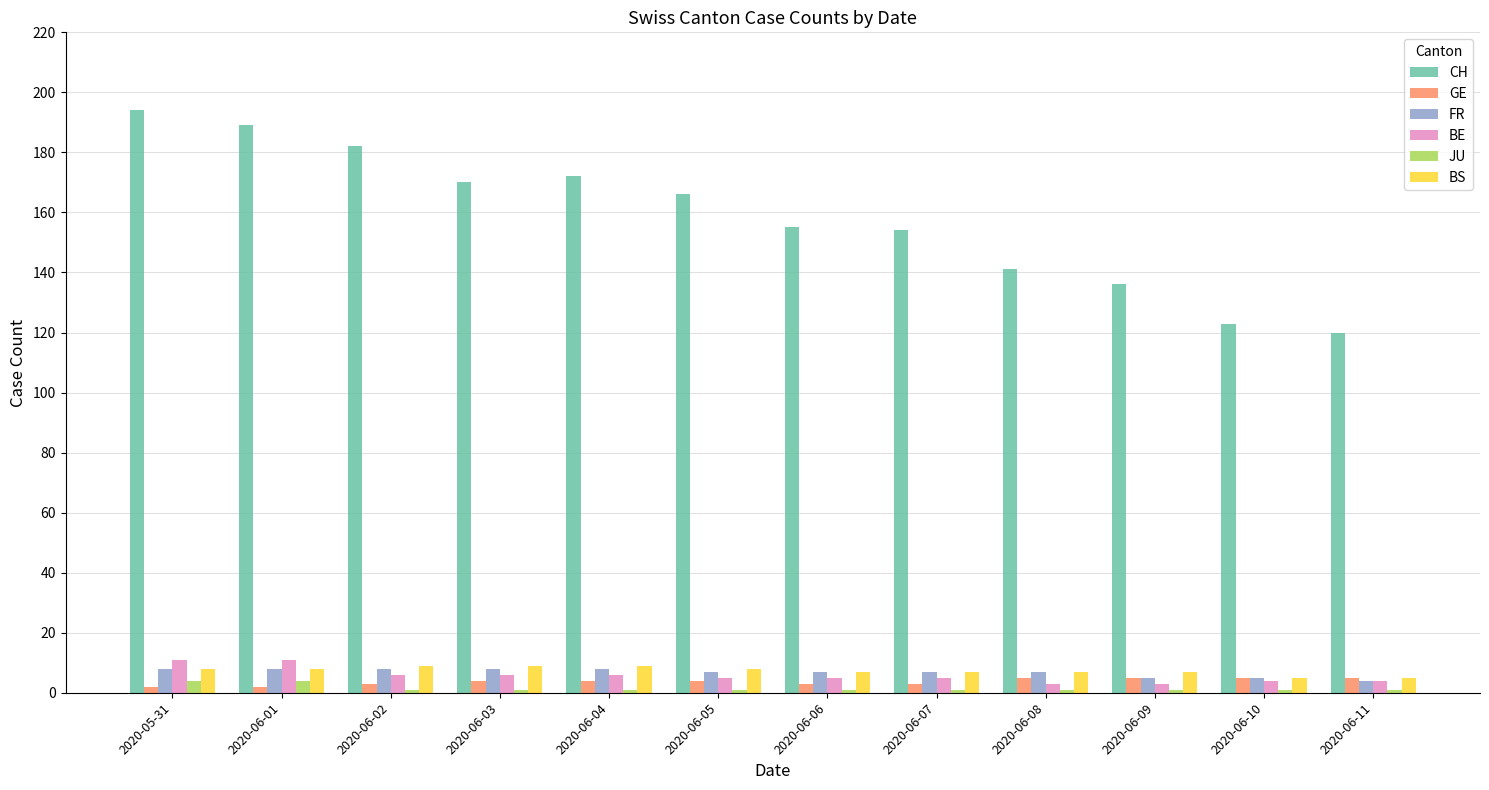

Does the chart contain stacked bars?

No